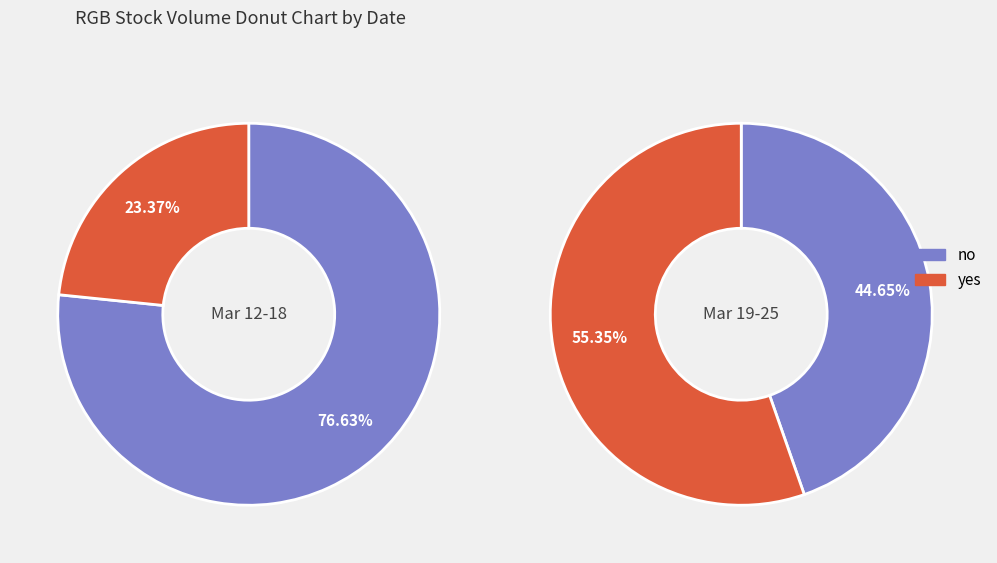

Is it true that 2020-03-24 is 14% of the pie?

False